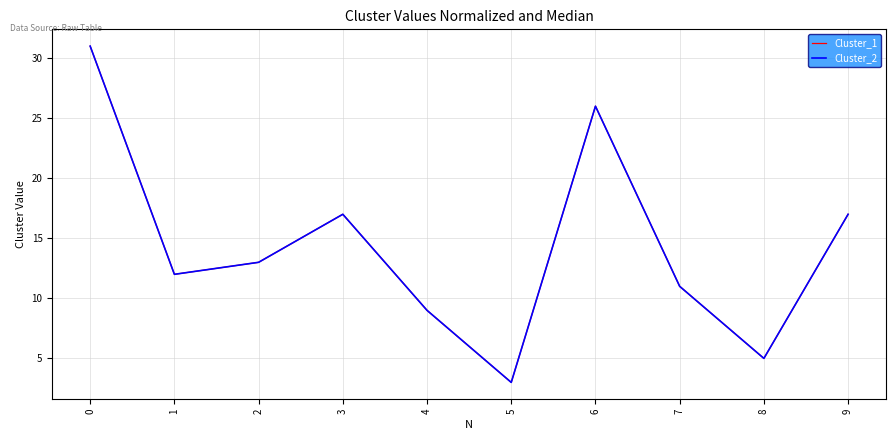

The value of Cluster_2 at 3 is 8. True or false?

False